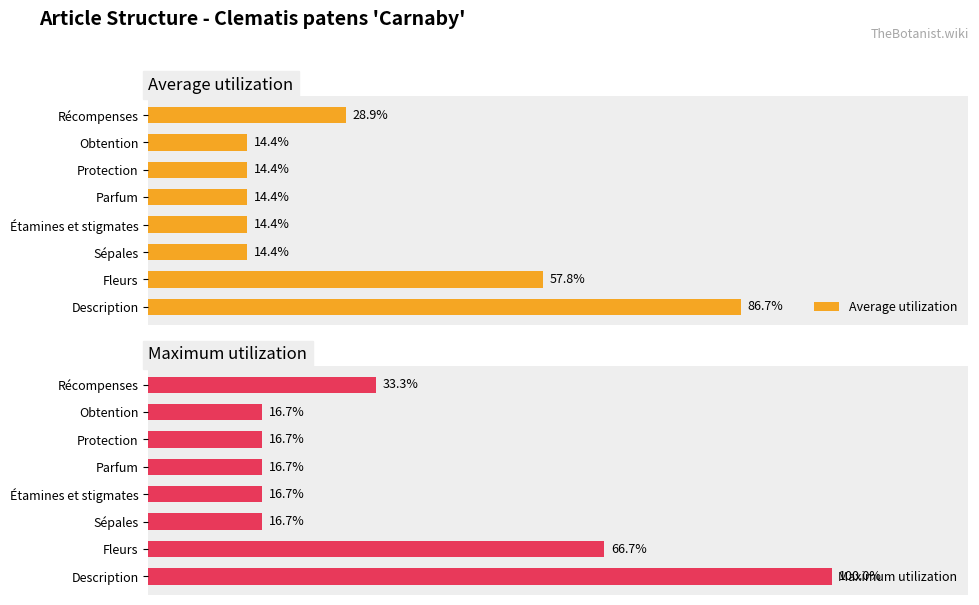

At which label does Average utilization reach its peak?

Description